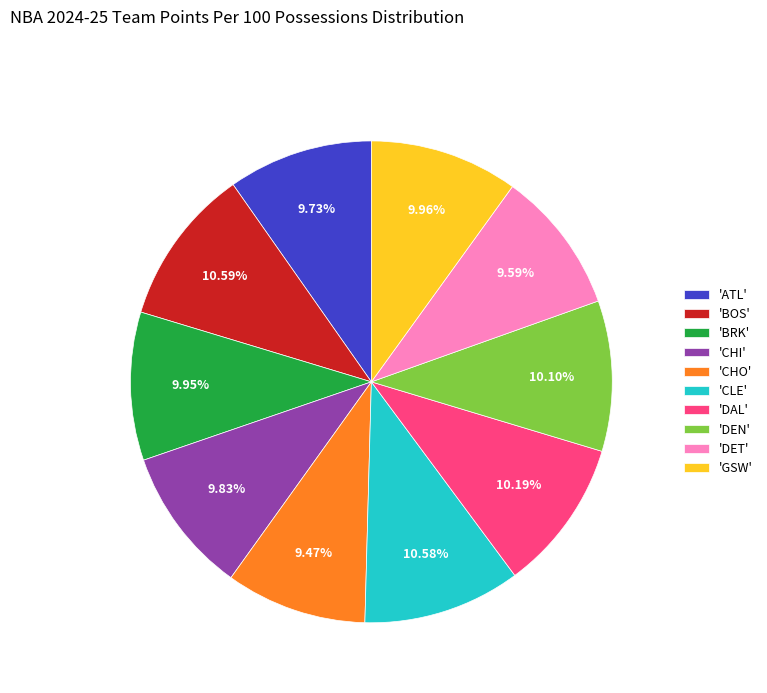

Between 'ATL' and 'BOS', which is larger?

'BOS'